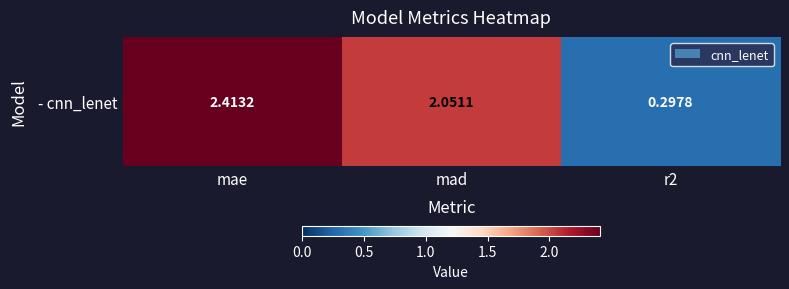

What is the change in value from mae to mad?

-0.4